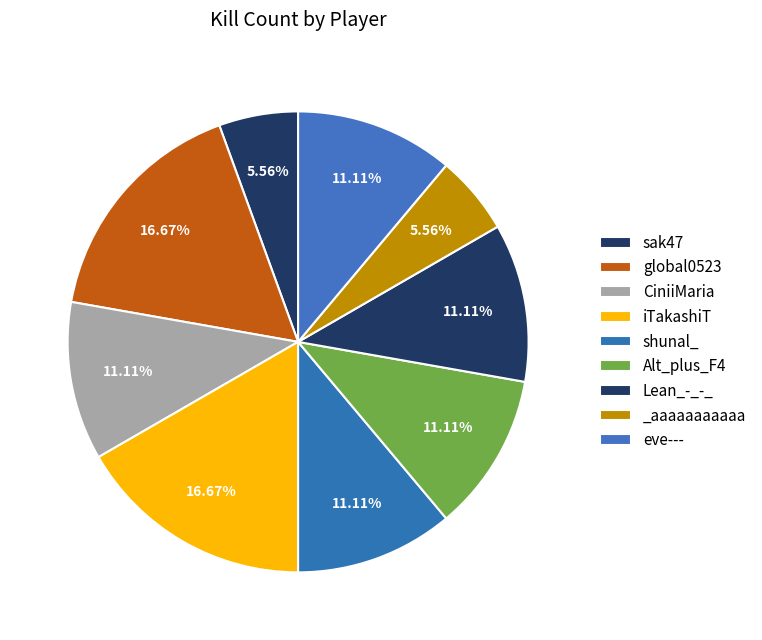

How many segments does this pie chart have?

9